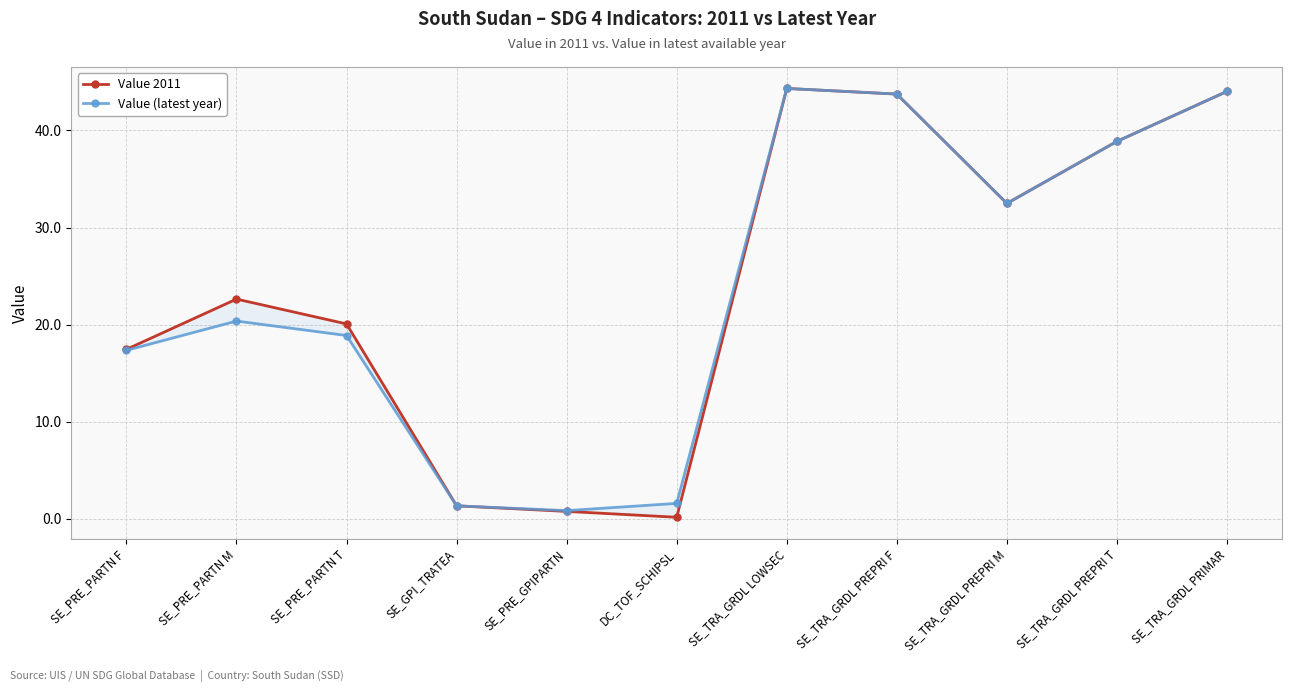

What is the approximate value of Value 2011 at SE_PRE_GPIPARTN?

0.8